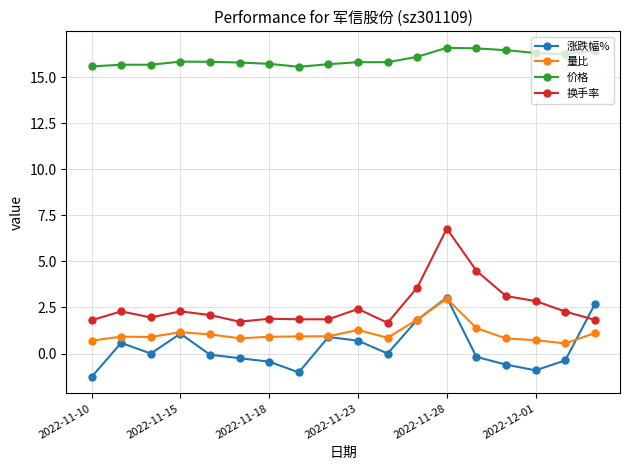

What is the greatest value displayed?

16.6